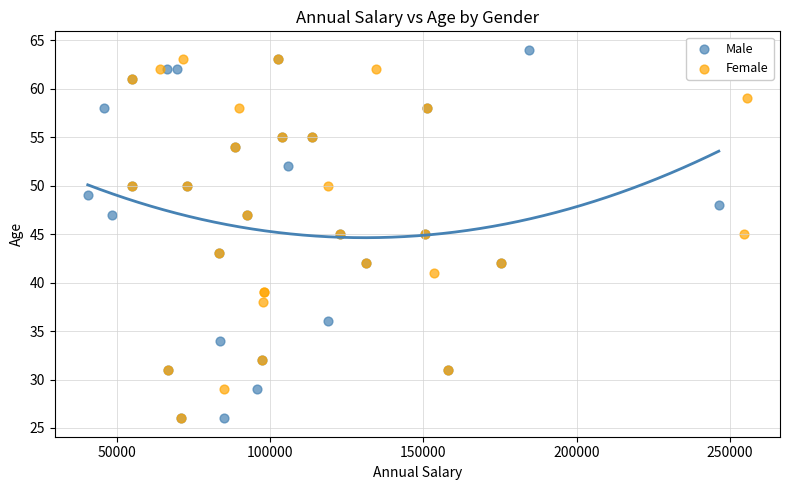

What are all the series names shown in the legend?

Male, Female